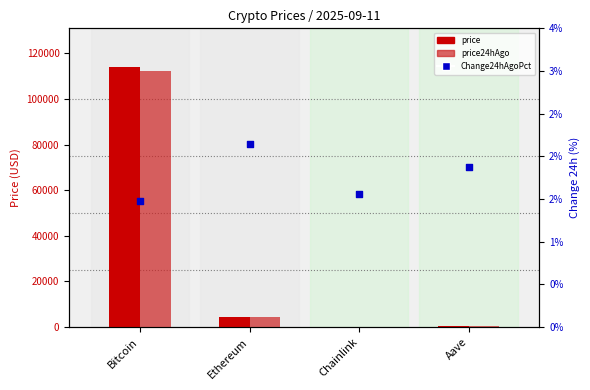

Which series has the largest total across all categories?

price